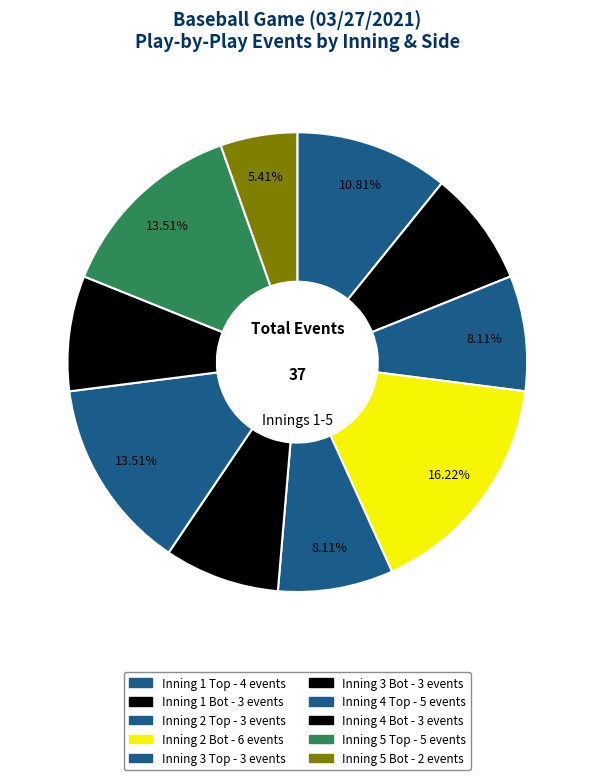

Count the number of slices in the pie.

10